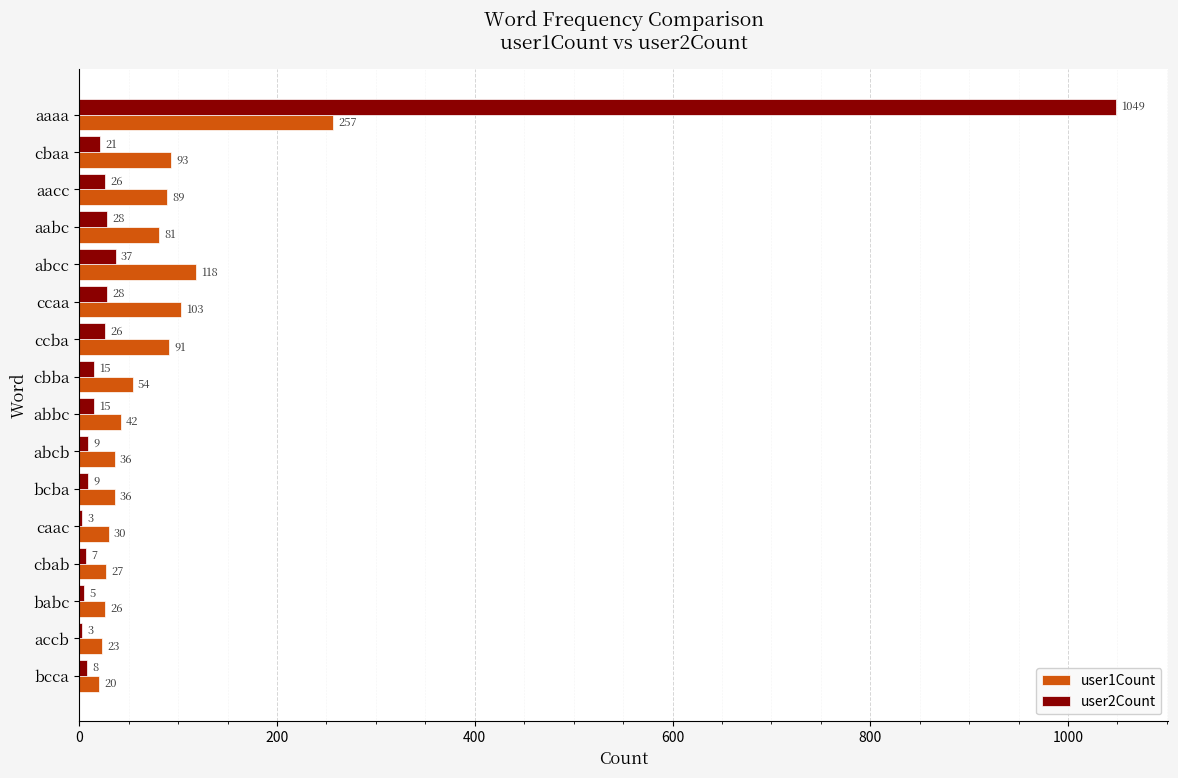

What is the approximate value of user2Count at bcba?

9